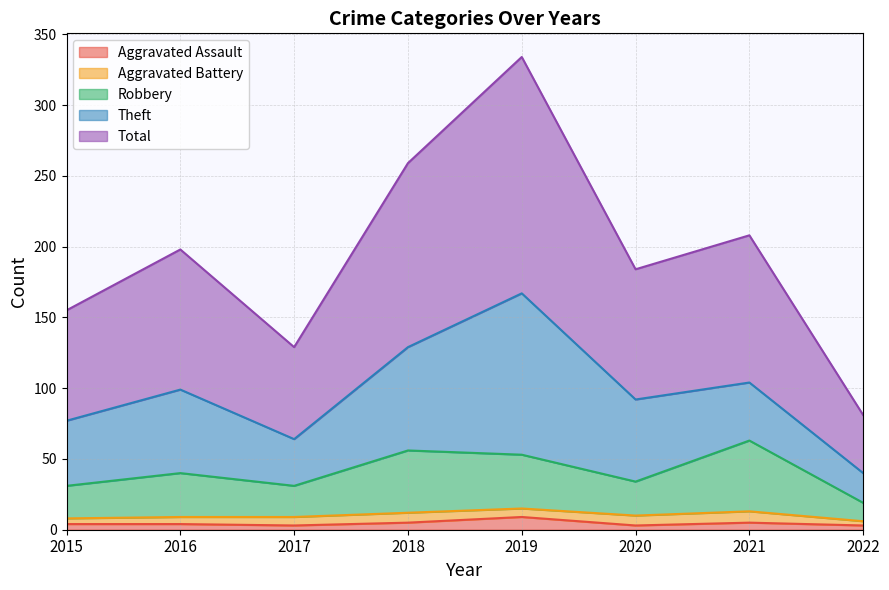

At which category does Aggravated Assault reach its first local peak?

2019